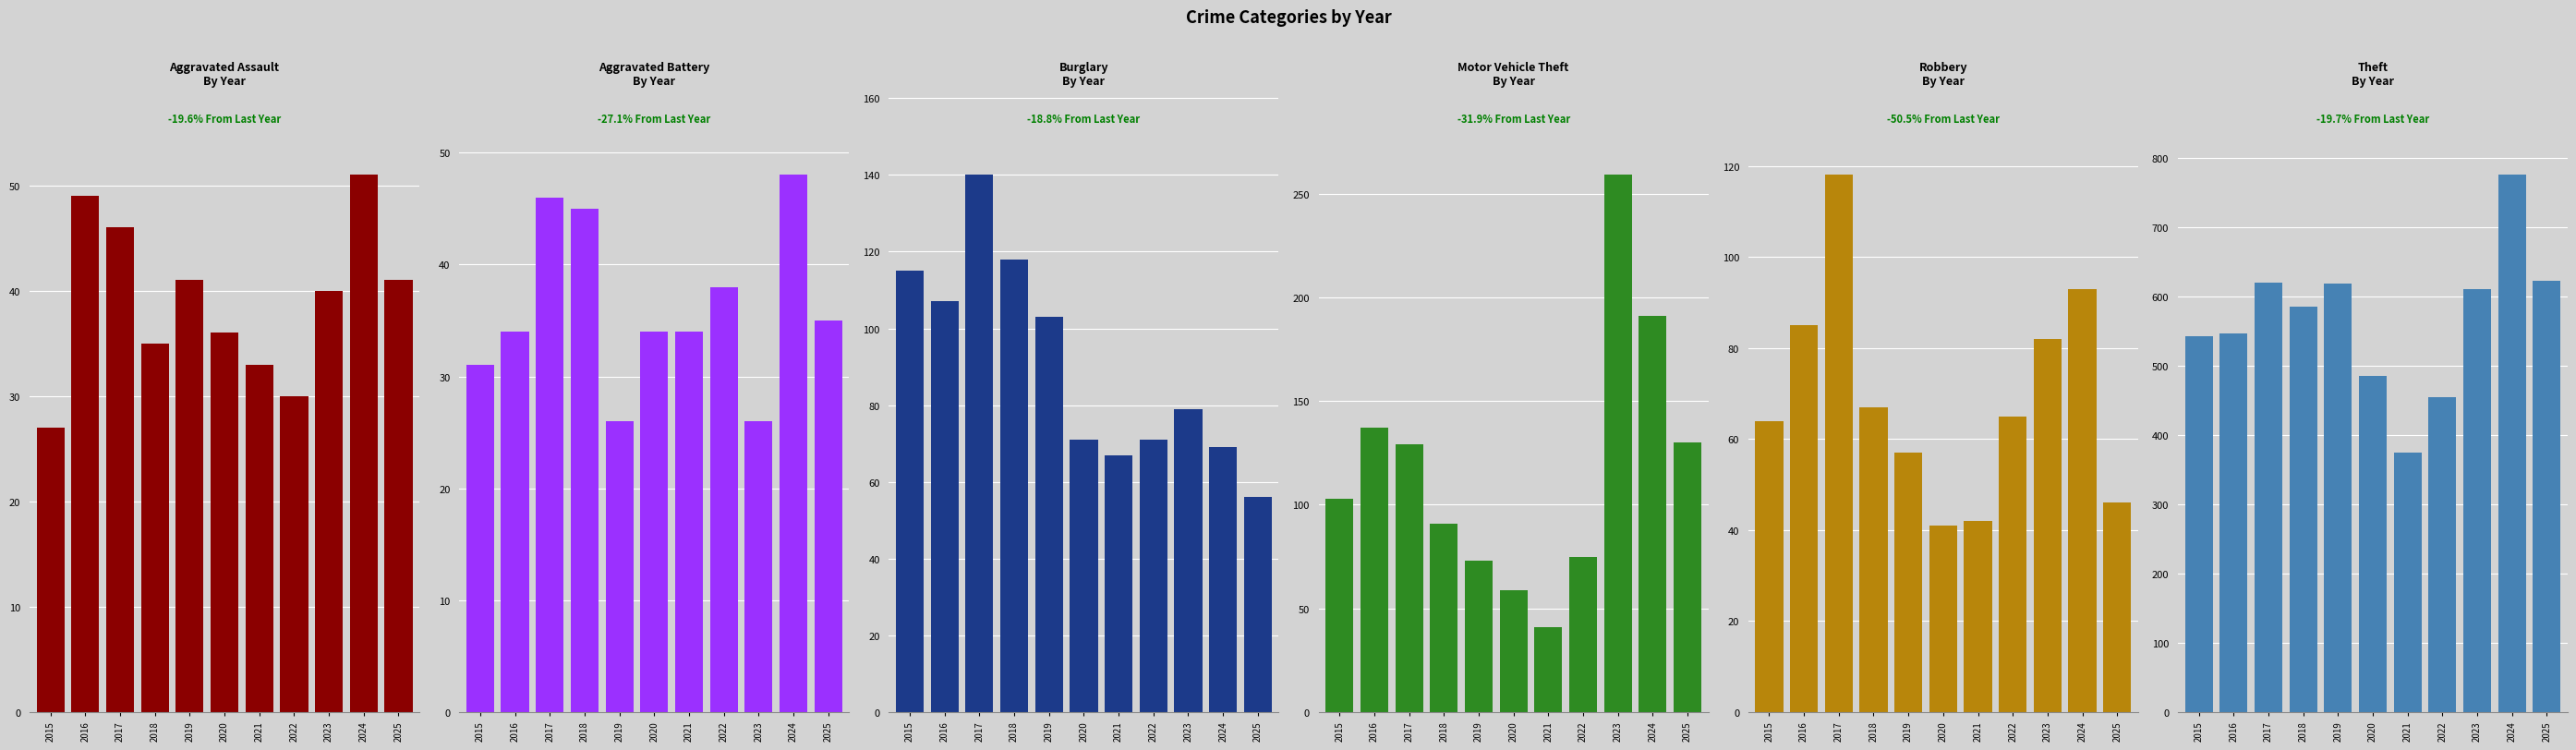

Reading right to left, what are all the values shown in this chart?

Aggravated Assault: 41	51	40	30	33	36	41	35	46	49	27
Aggravated Battery: 35	48	26	38	34	34	26	45	46	34	31
Burglary: 56	69	79	71	67	71	103	118	140	107	115
Motor Vehicle Theft: 130	191	259	75	41	59	73	91	129	137	103
Robbery: 46	93	82	65	42	41	57	67	118	85	64
Theft: 622	775	610	455	374	485	618	585	620	546	542